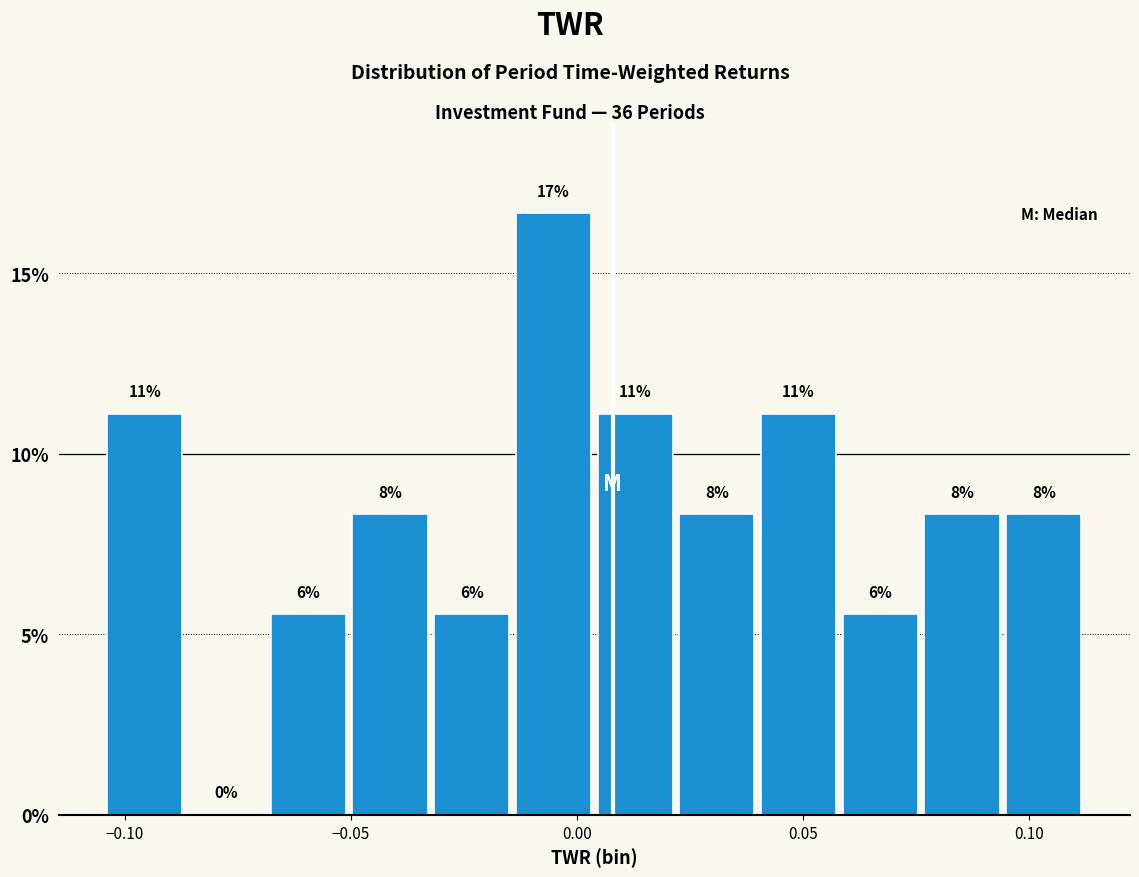

Read against the x-axis, roughly where is the centre of the tallest bar?

-0.005